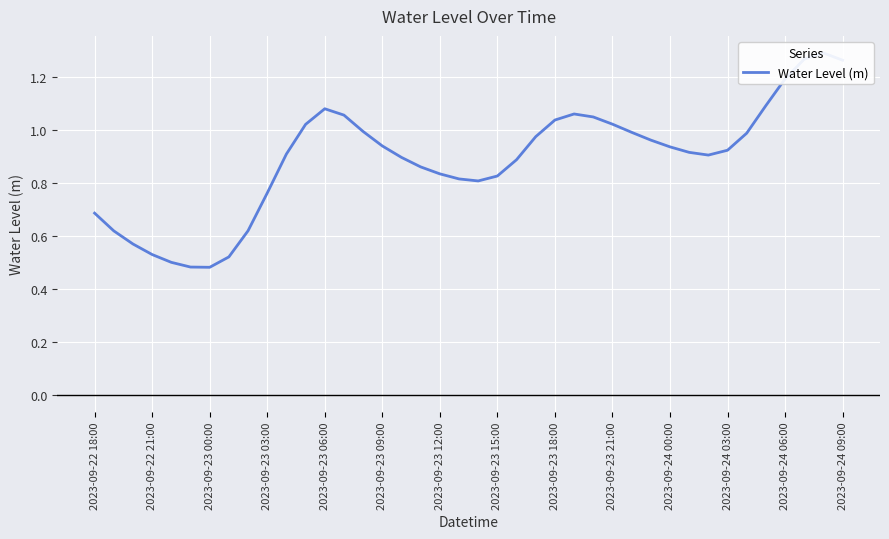

What is the difference between the second highest and second lowest values?

0.8